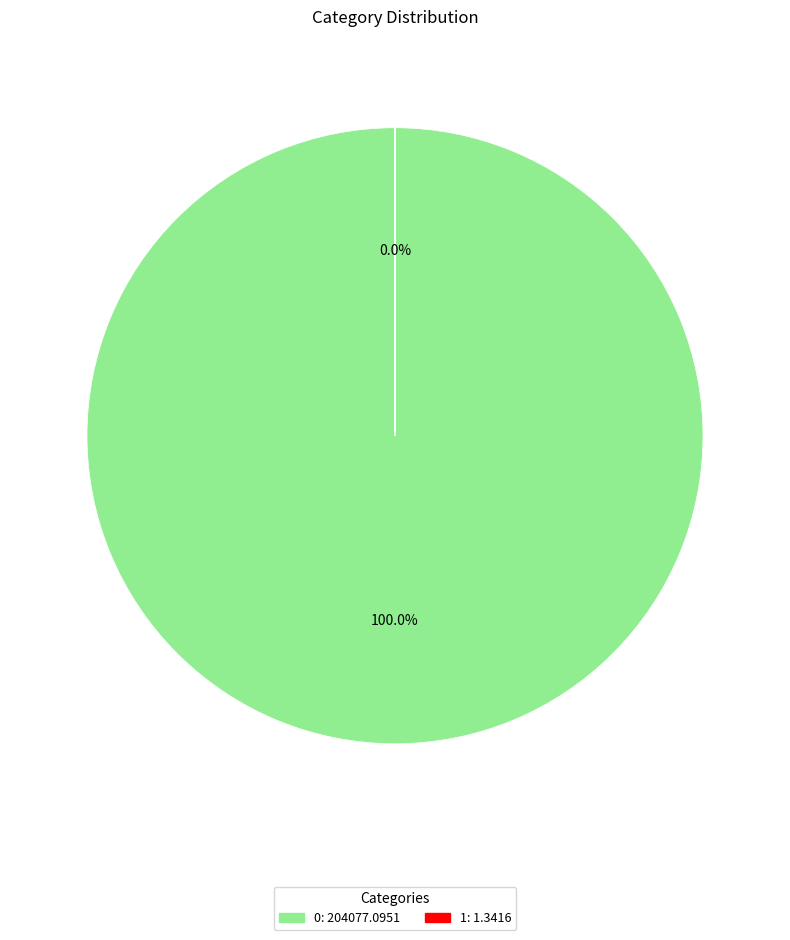

The 1 slice represents 1% of the pie. True or false?

False